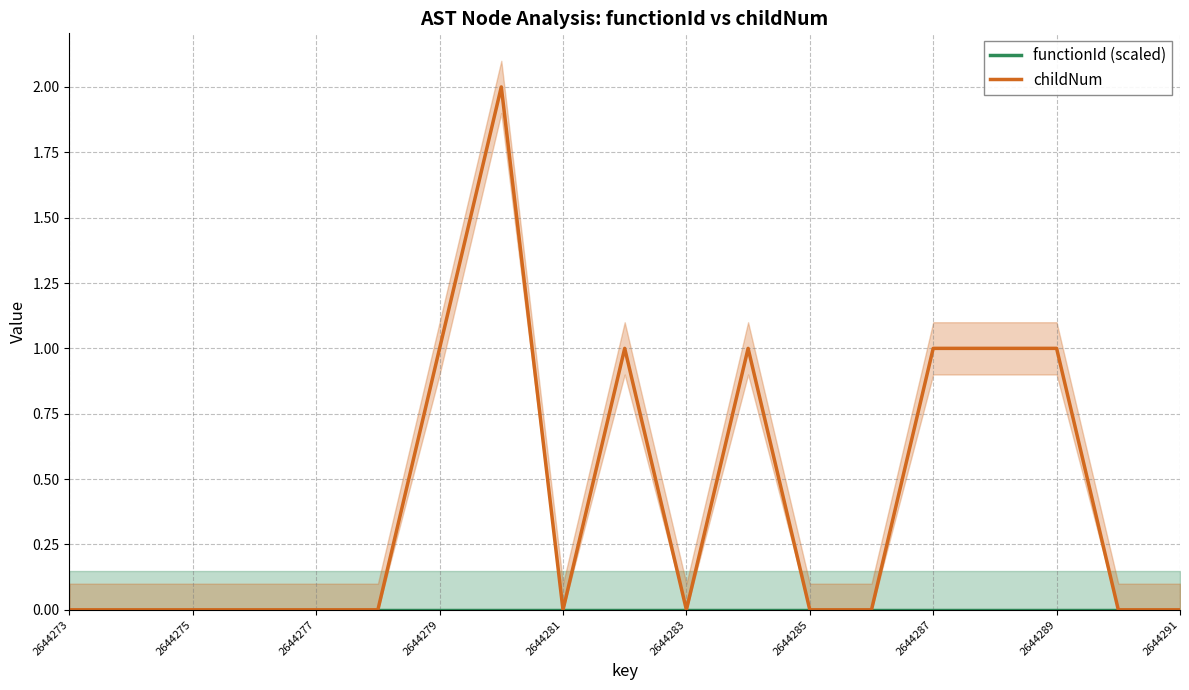

What are all the series names shown in the legend?

functionId (scaled), childNum